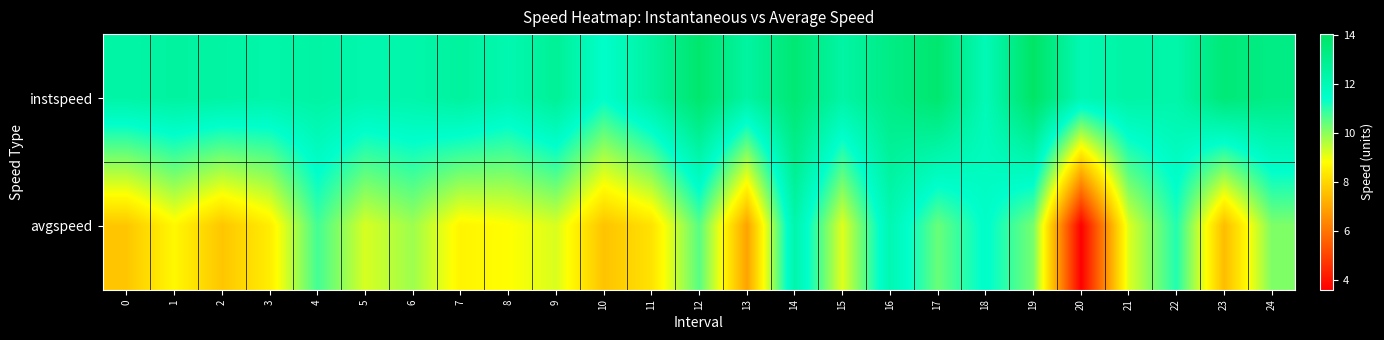

List the series in order of their overall mean, lowest first.

avgspeed, instspeed